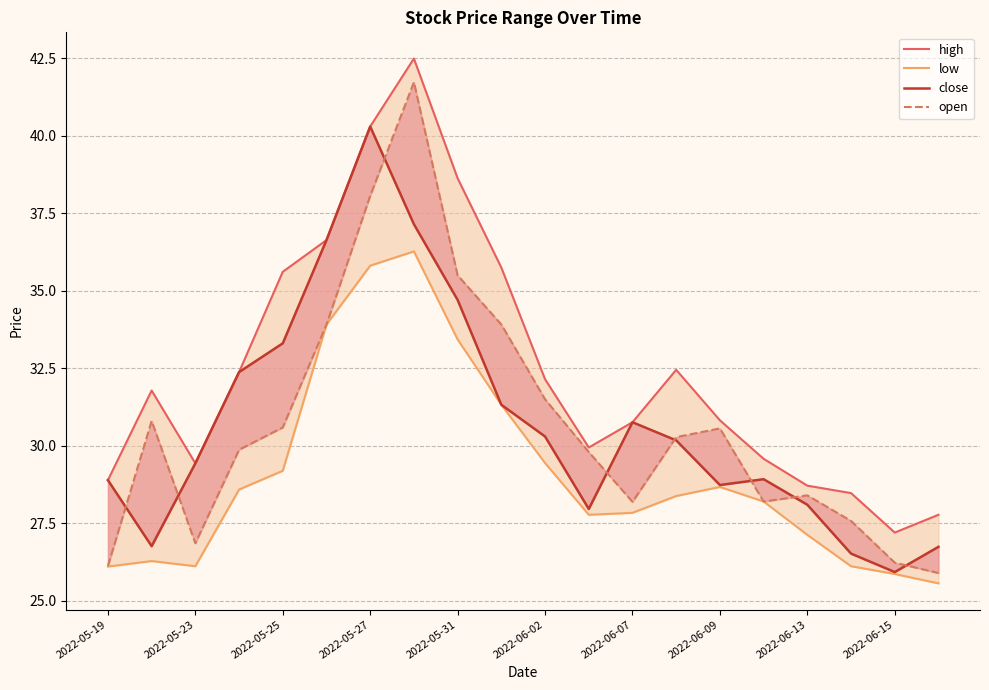

True or false: low and close cross at least once.

False